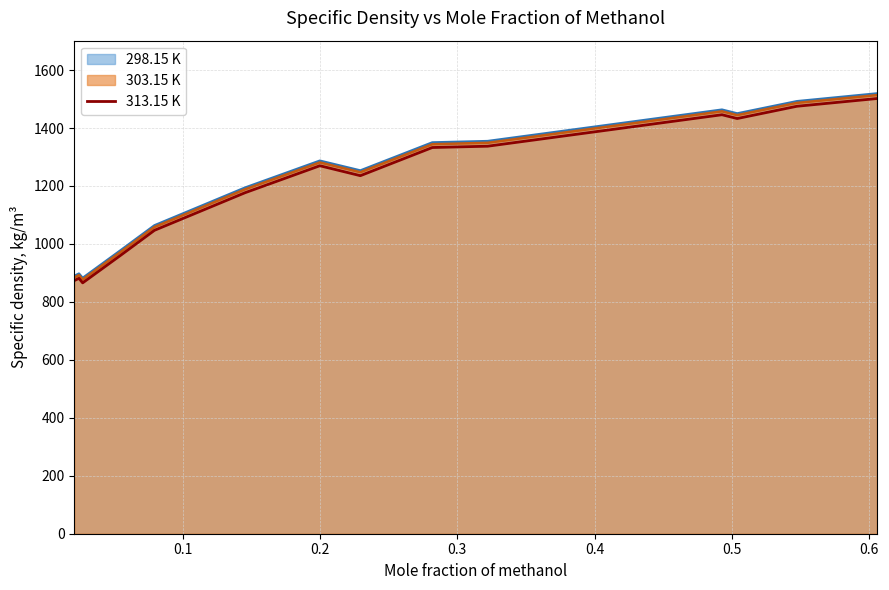

Which series has the largest range (max minus min)?

298.15 K